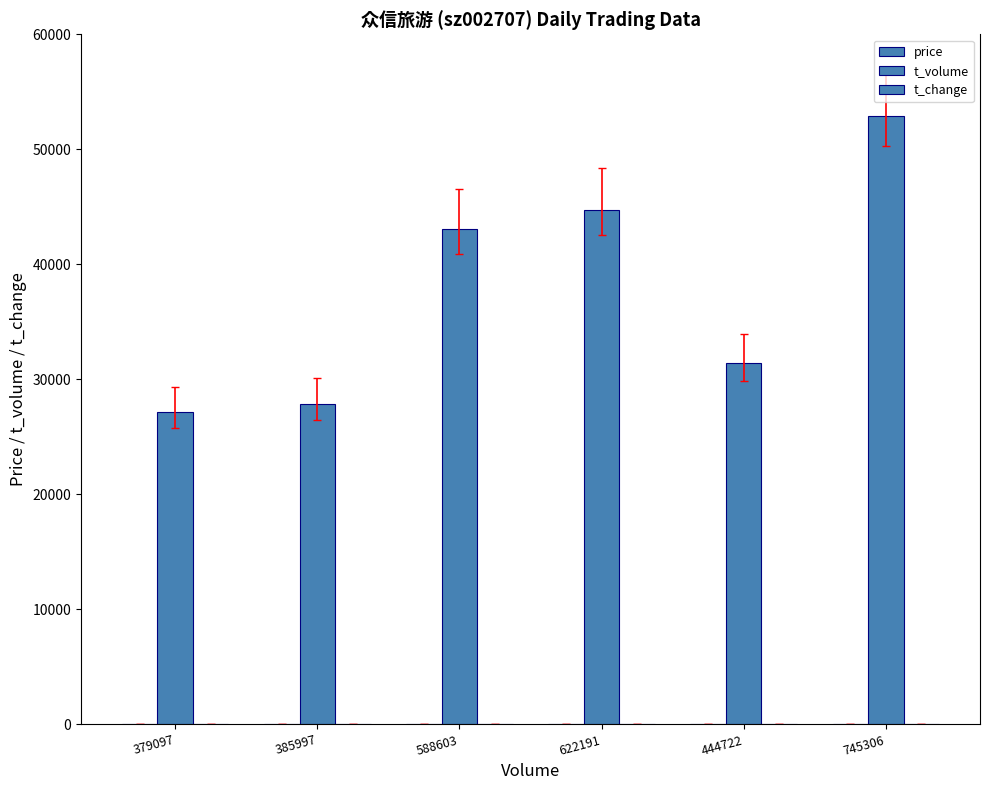

Reading right to left, what are all the values shown in this chart?

price: 745306=7.2	444722=7.0	622191=7.3	588603=7.2	385997=7.2	379097=7.1
t_volume: 745306=52911.0	444722=31421.0	622191=44760.0	588603=43068.0	385997=27888.0	379097=27132.0
t_change: 745306=10.3	444722=6.1	622191=8.6	588603=8.1	385997=5.3	379097=5.2